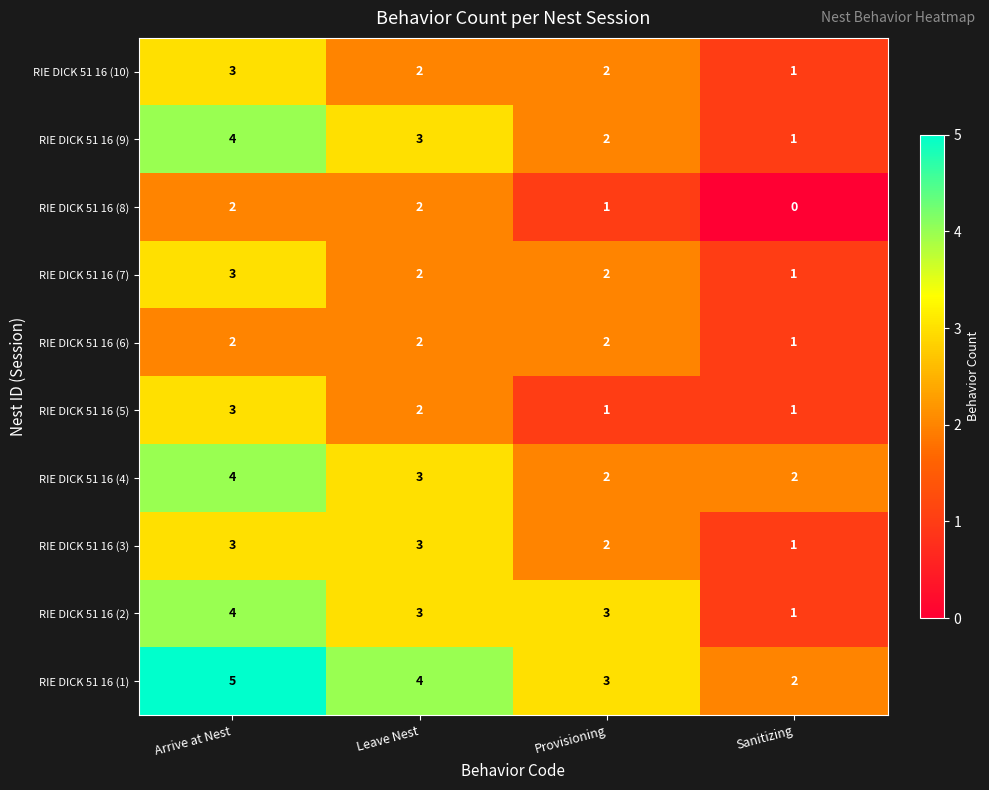

At which category is the sum across all series the highest?

Arrive at Nest